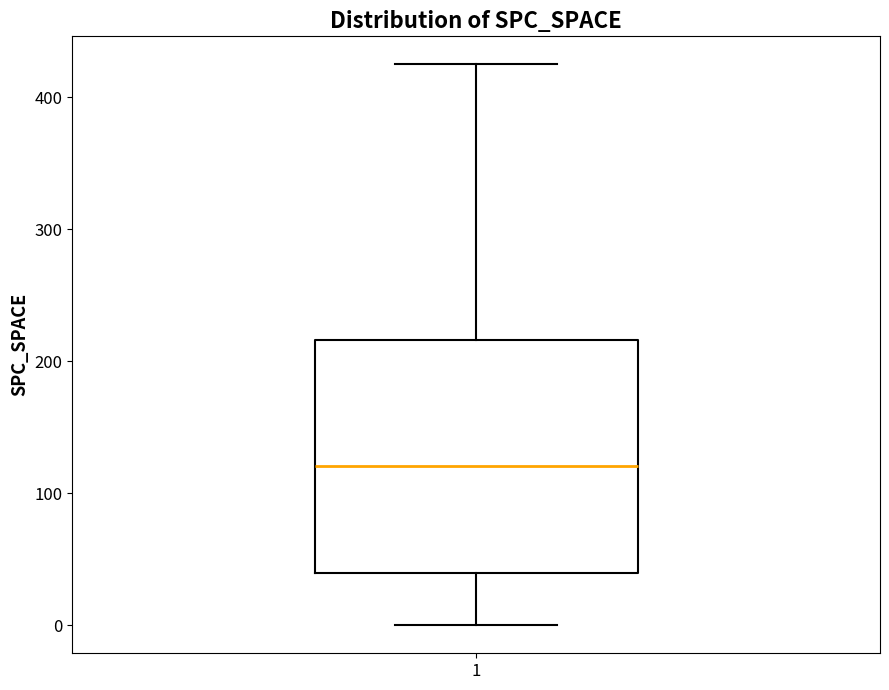

Transcribe this box plot: give where the median line is, the range the box spans, and where the two whiskers end, as read against the y-axis. The values are not printed on the chart, so give them approximately, as read against the axis.

median 120, box 40 to 220, whiskers 0 to 430